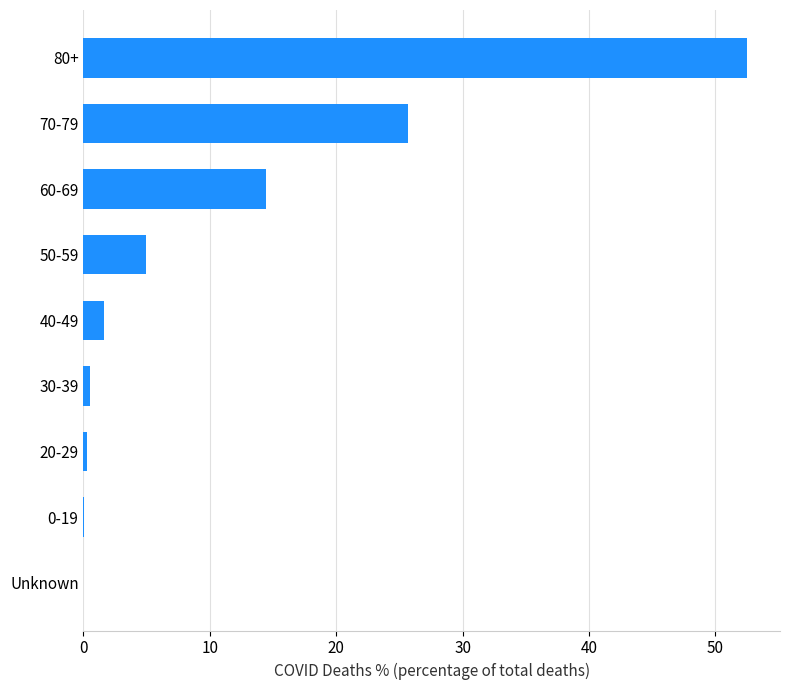

Count the number of categories in the chart.

9